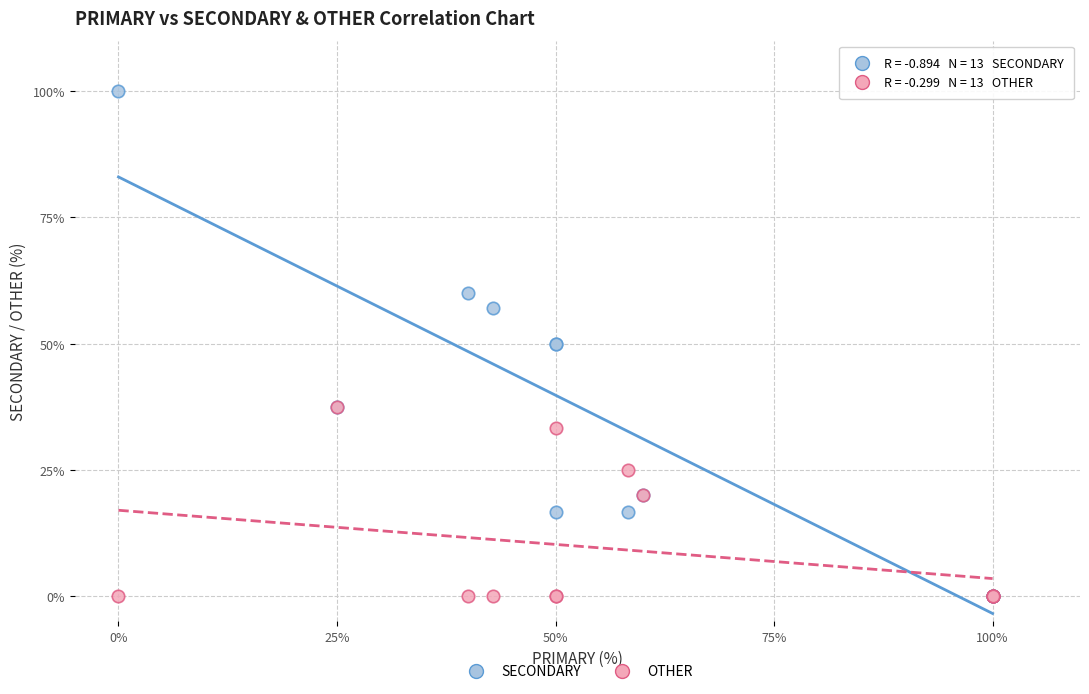

What are all the series names shown in the legend?

SECONDARY, OTHER